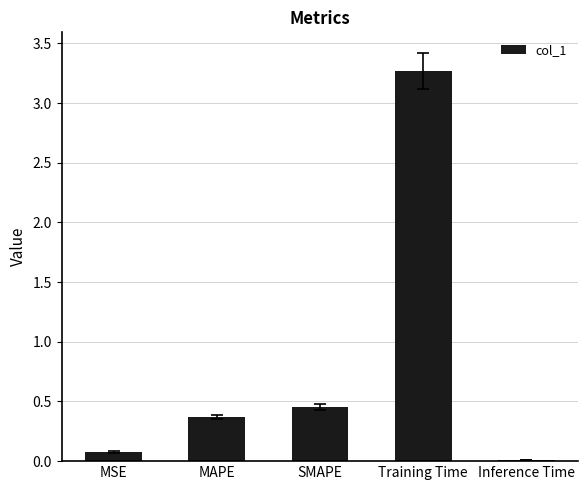

What position from the right is MAPE?

4